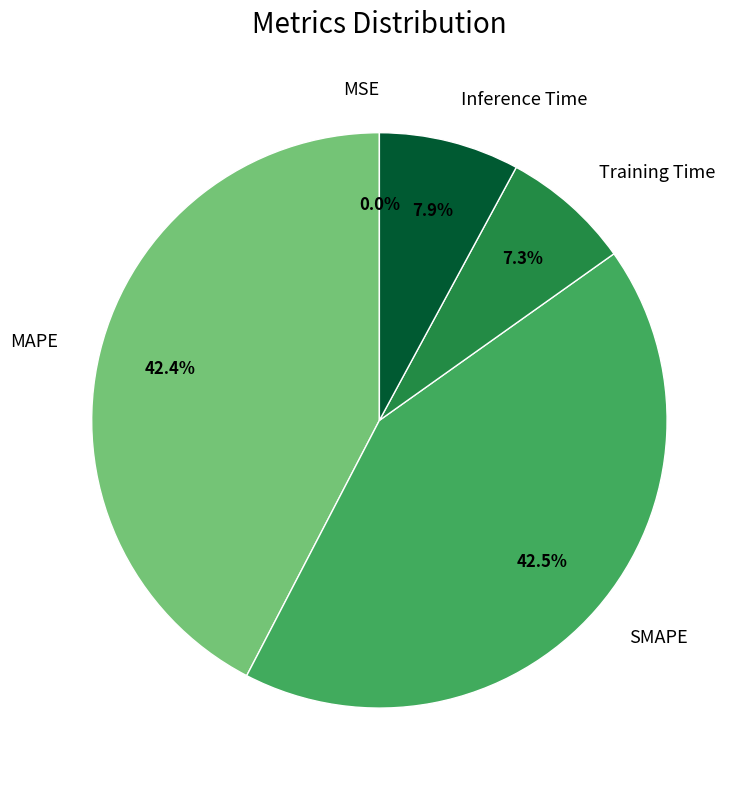

Does Inference Time represent more than half of the total?

No